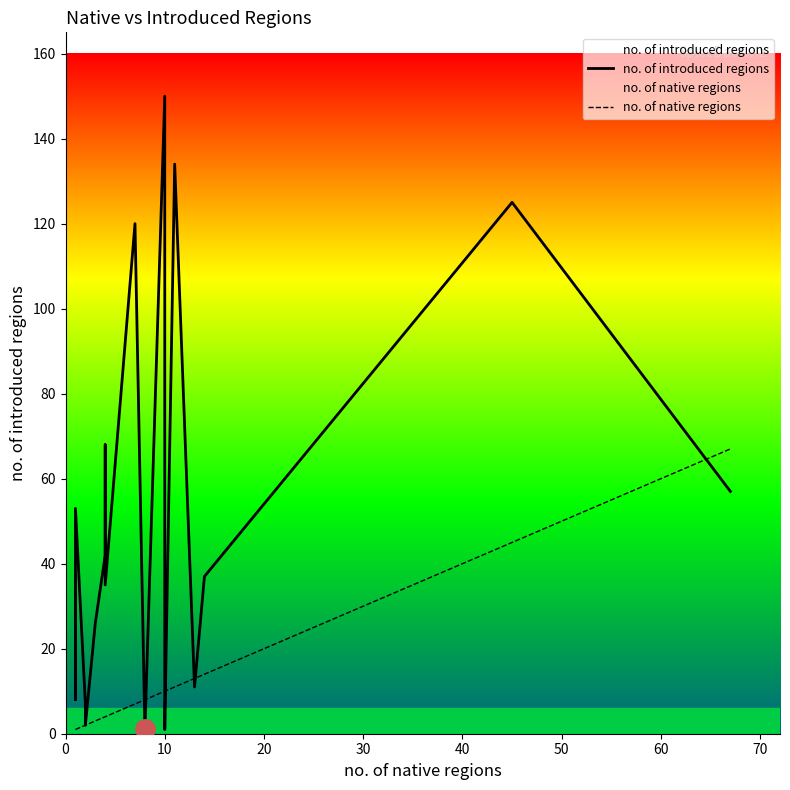

Rank the series by their average value, from highest to lowest.

no. of introduced regions, no. of native regions